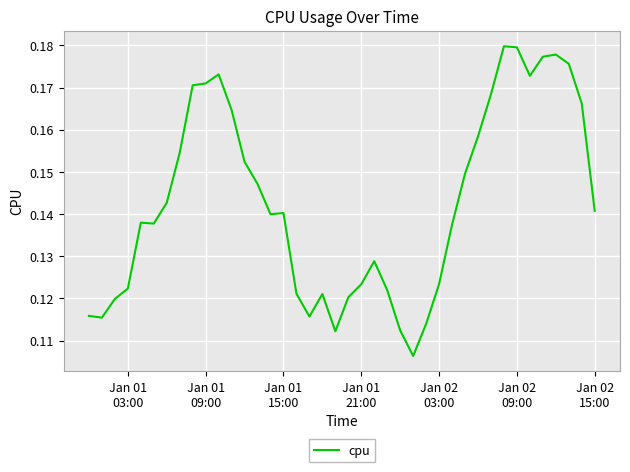

True or false: the data has more than 0 interior local peaks.

True